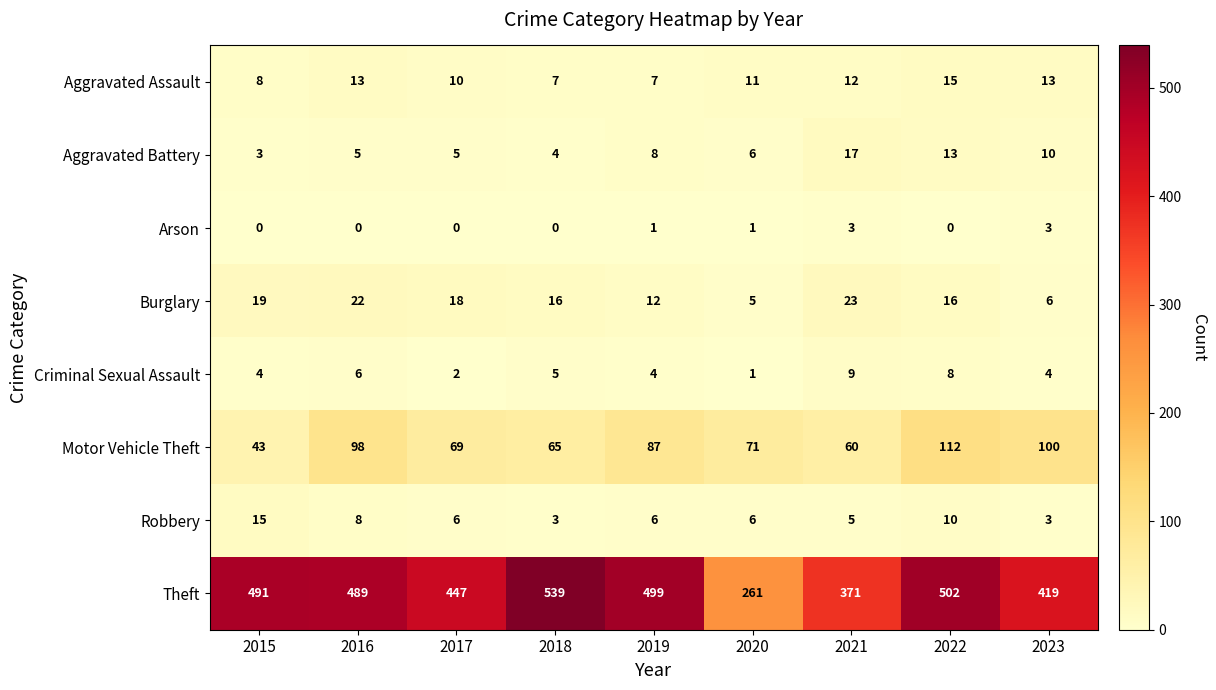

What is the total value across all series at 2016?

641